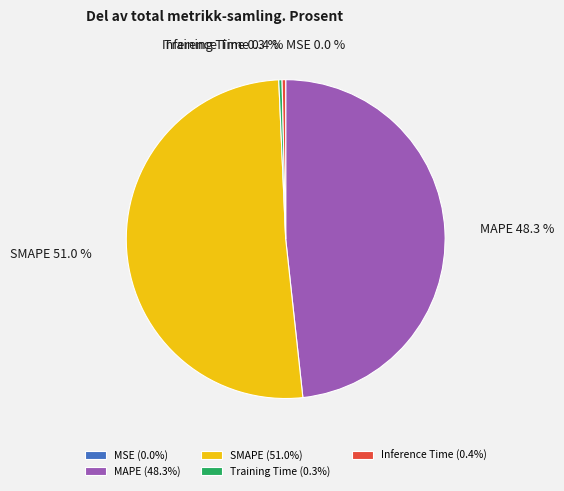

Between Training Time and MAPE, which is larger?

MAPE